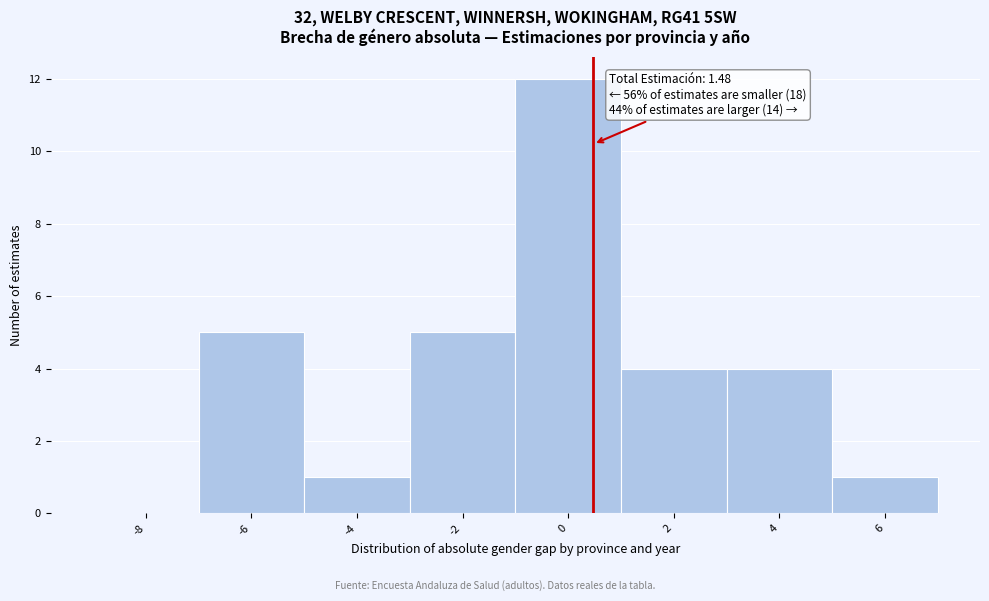

Reading left to right, transcribe all the data shown in this chart.

-8=0	-6=5	-4=1	-2=5	0=12	2=4	4=4	6=1